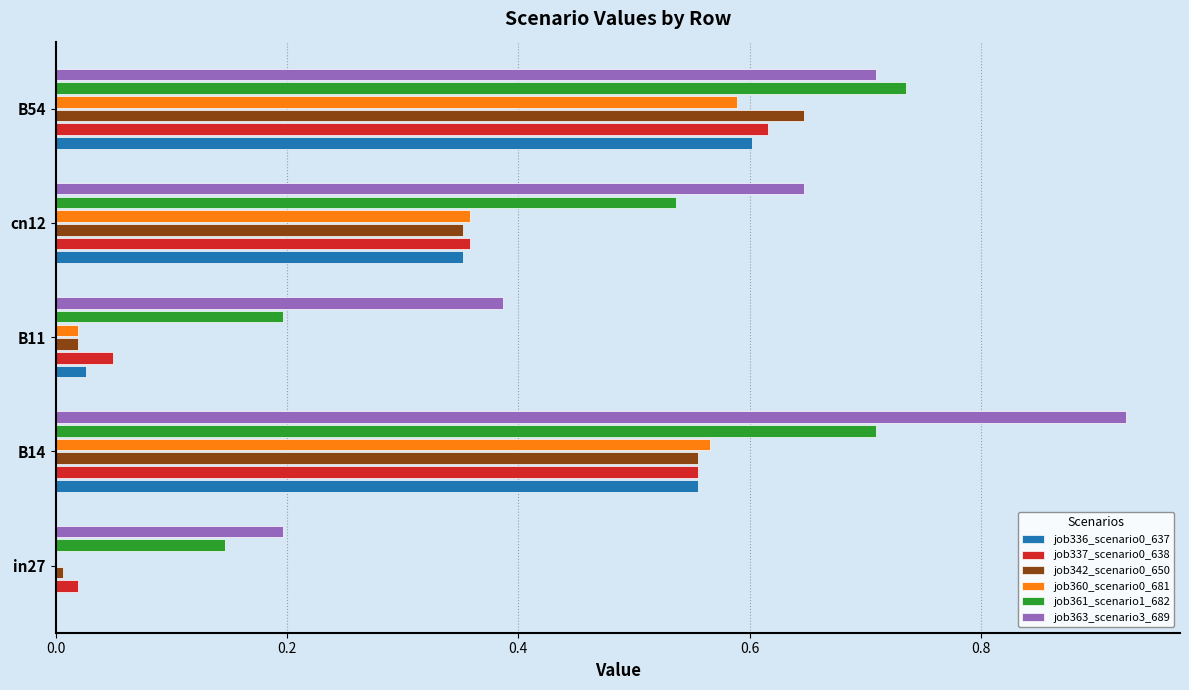

Which series has the largest total across all categories?

job363_scenario3_689